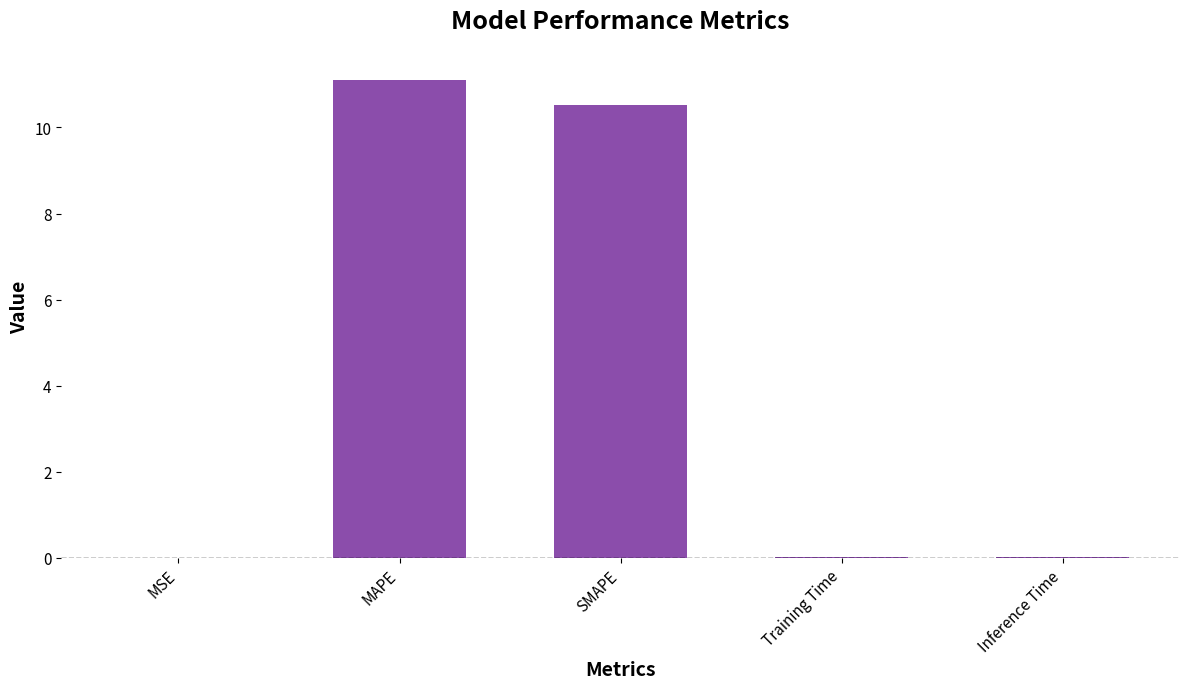

What is the change in value from MAPE to SMAPE?

-0.6